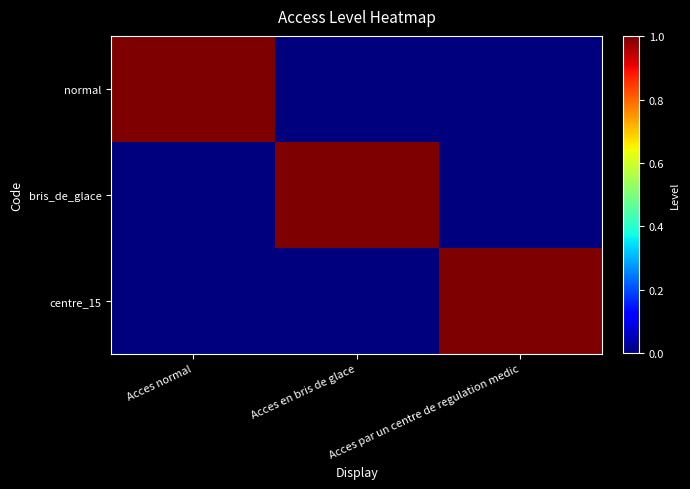

Which series has the largest total across all categories?

normal